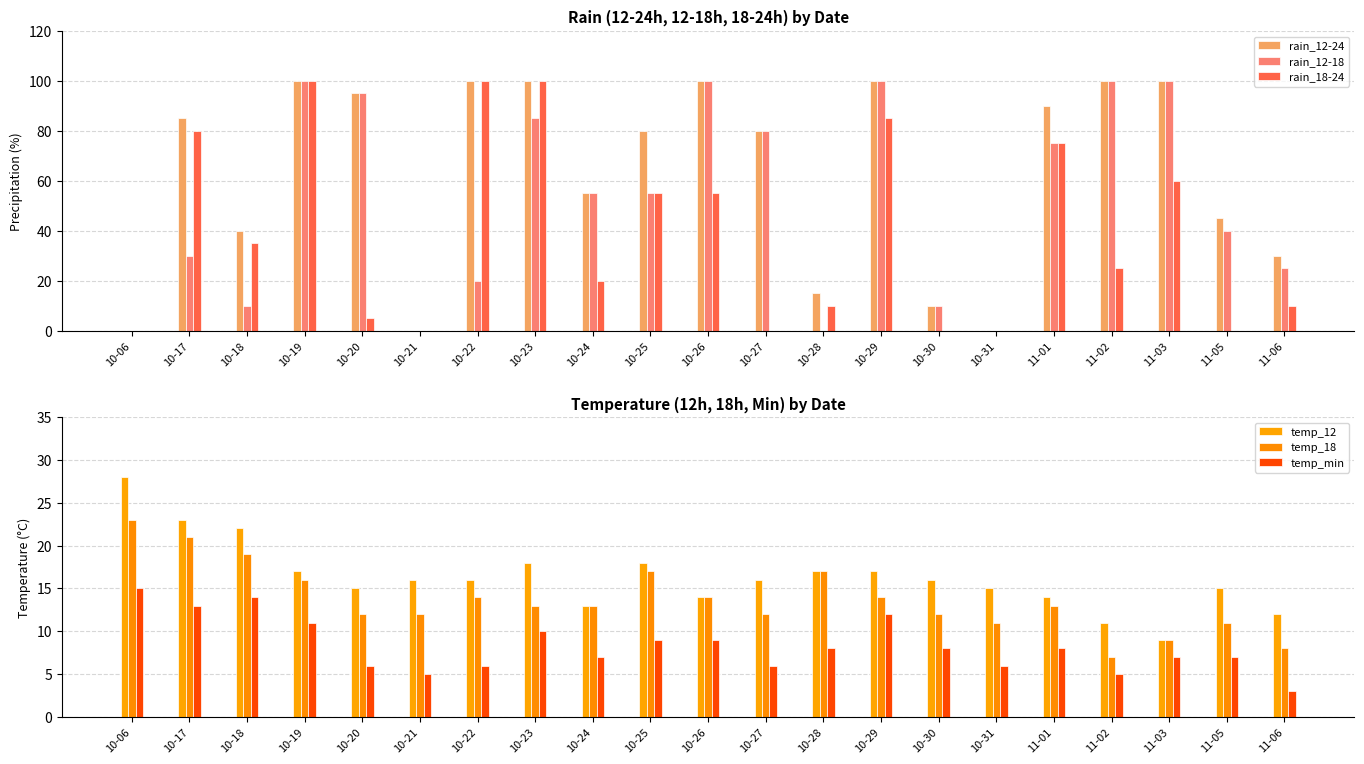

Is it true that temp_12 equals 17 at 10-29?

True